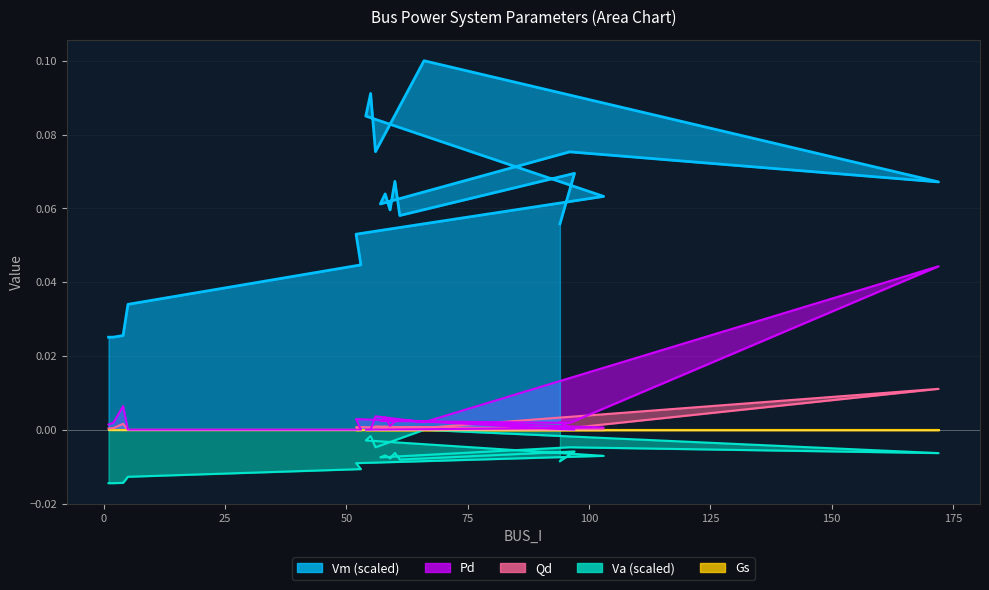

True or false: Qd and Pd intersect in this chart.

False